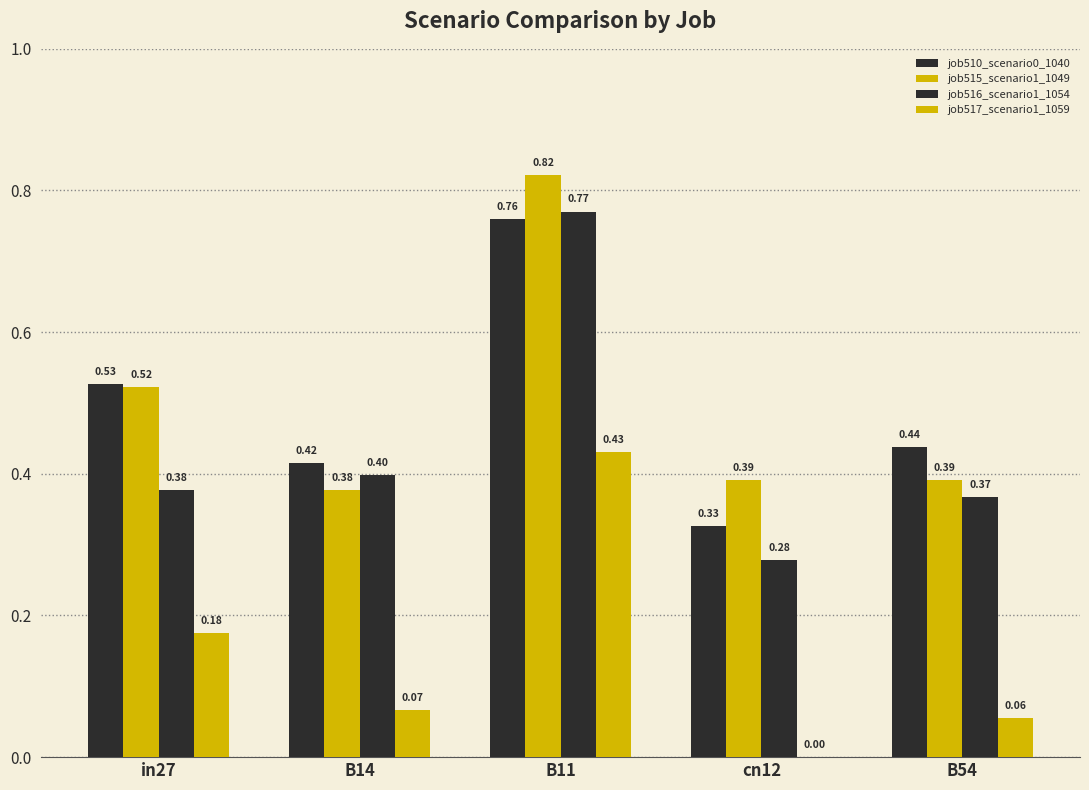

What is the sum of the job516_scenario1_1054 values at cn12 and in27?

0.7